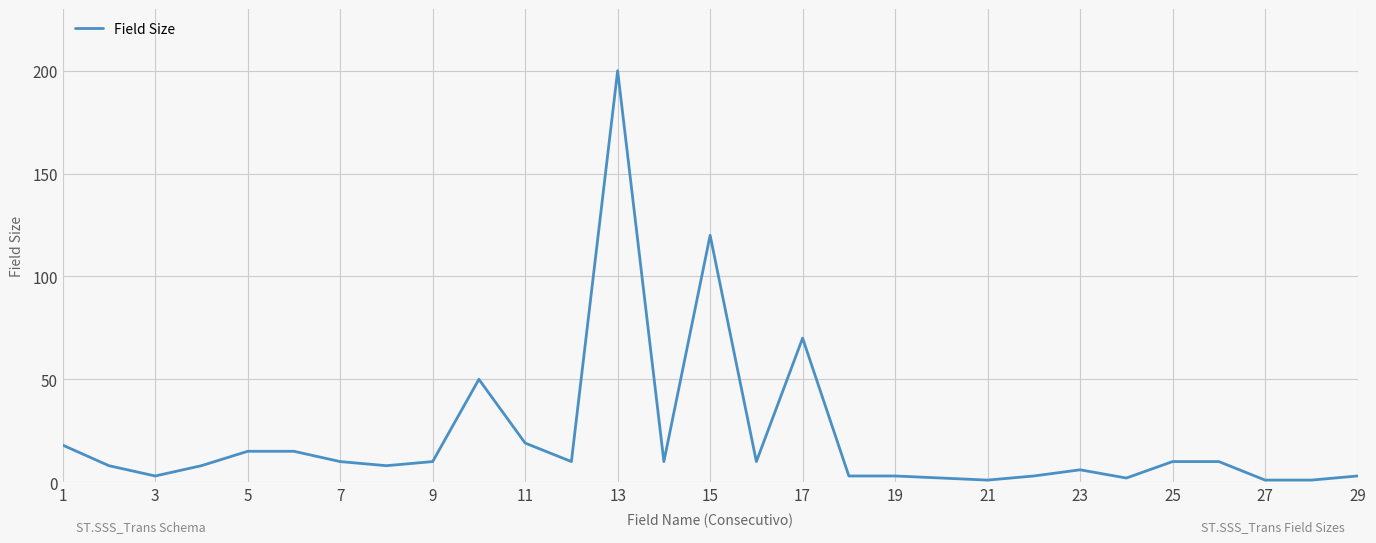

True or false: the data has more than 1 interior local peaks.

True